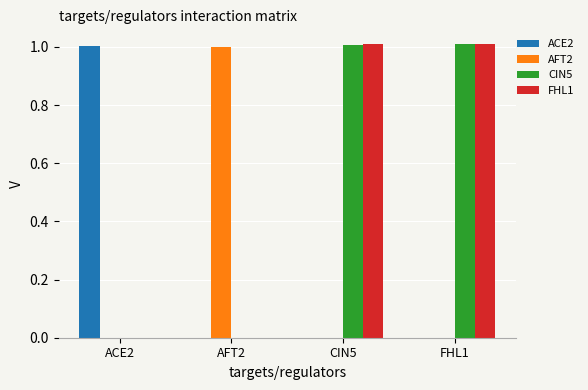

What is the total value across all series at ACE2?

1.0